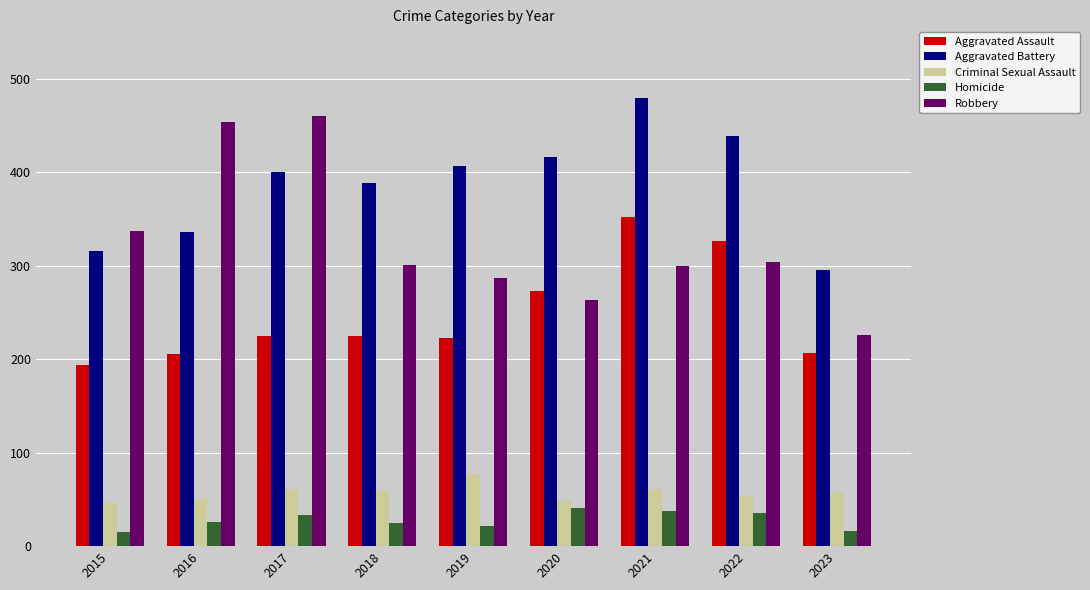

At which label does Robbery first exceed 301?

2015